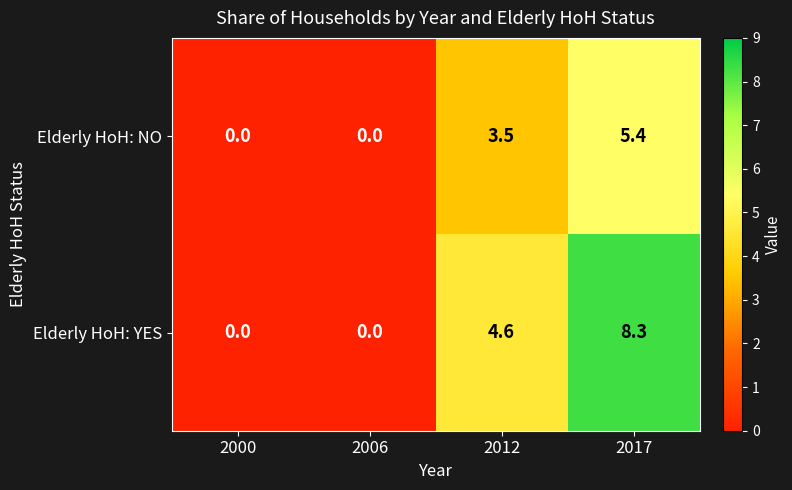

Which series has the widest spread of values?

Elderly HoH: YES